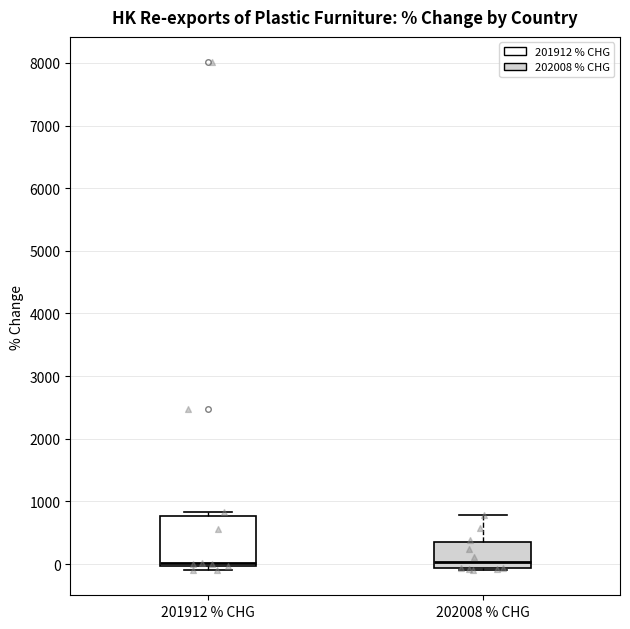

Reading left to right, read every box against the y-axis: the position of its median line, the range the box covers, and the ends of its whiskers. The values are not printed on the chart, so give them approximately, as read against the axis.

201912 % CHG: median 0 (just above the box's lower edge), box 0 to 800, whiskers -100 to 800 (just above the box's upper edge)
202008 % CHG: median 0, box -100 to 300, whiskers -100 to 800